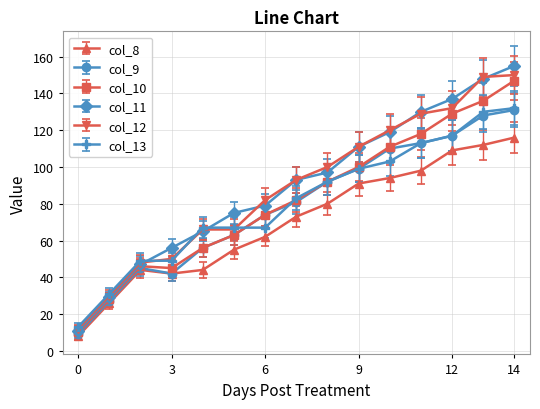

Which series has the widest spread of values?

col_11